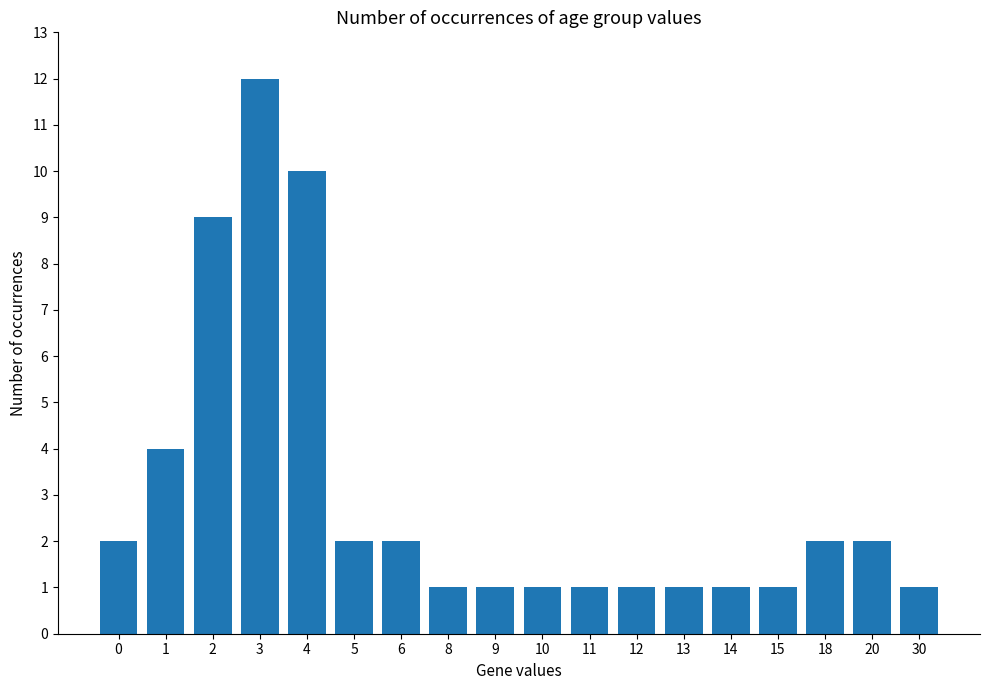

Is it true that the value at 1 is 2?

False